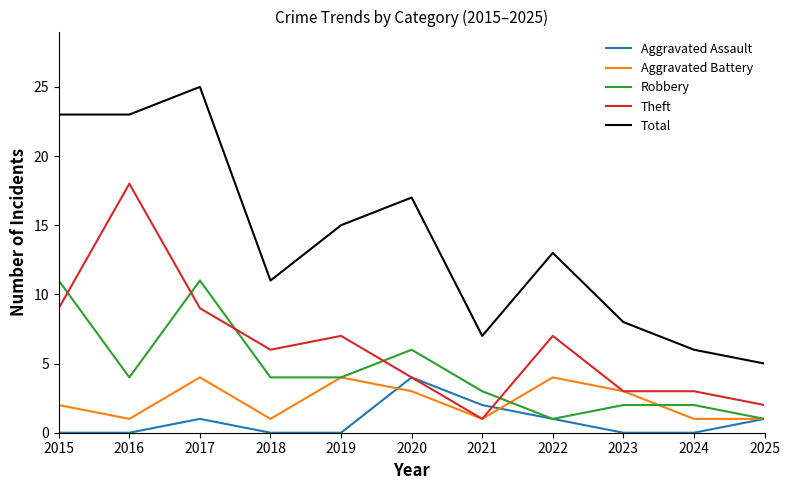

Count the number of data series in this chart.

5